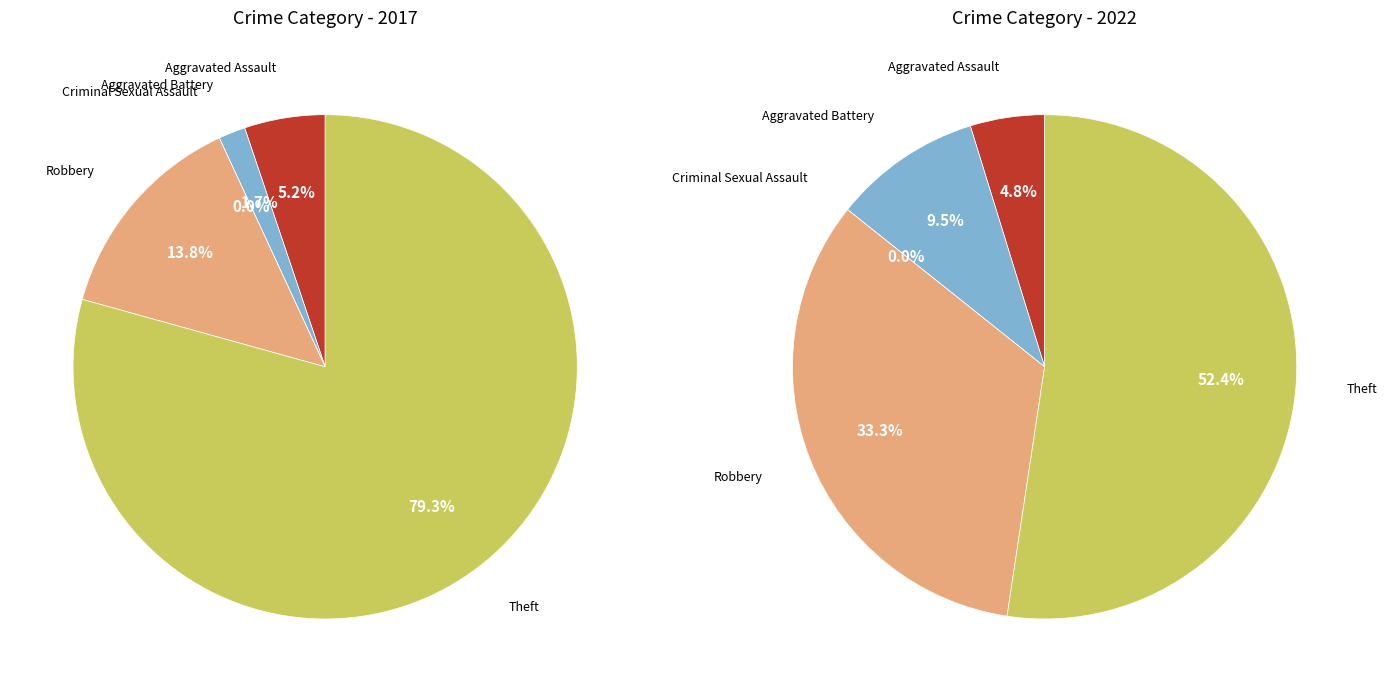

What percentage is the values_2017 slice, to the nearest percent?

5%